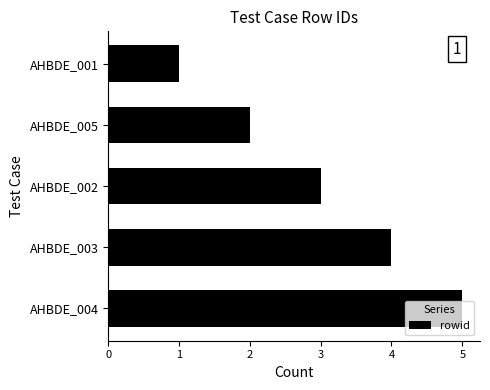

Where is the data nearest to the value 3?

AHBDE_002